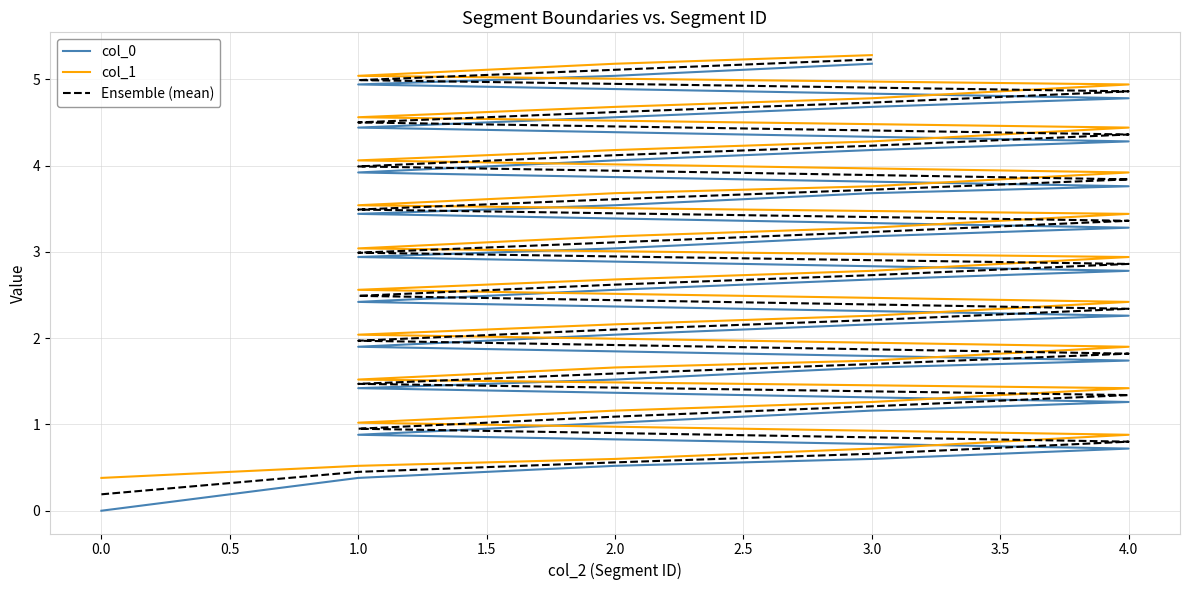

True or false: col_0 has a value of 4.2 at 3.0.

False